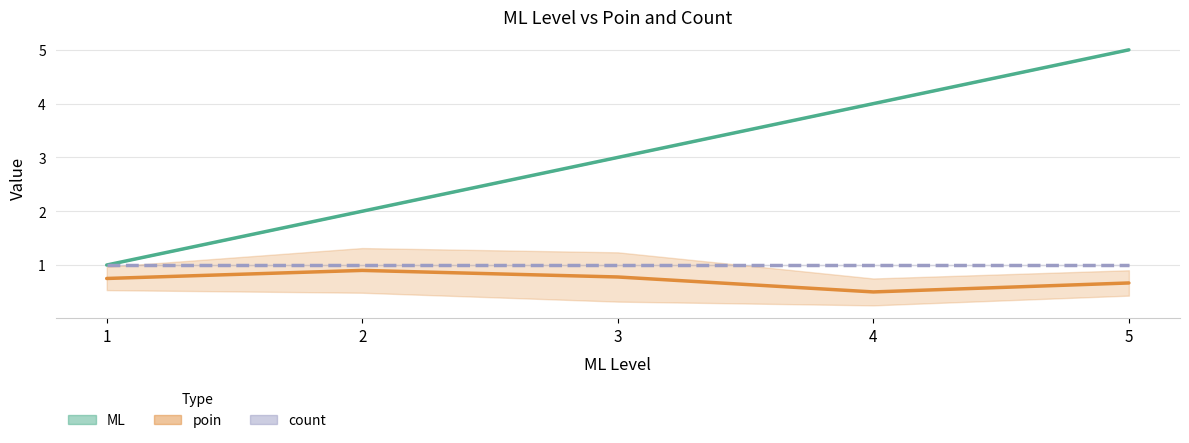

How many lines are shown in the chart?

3